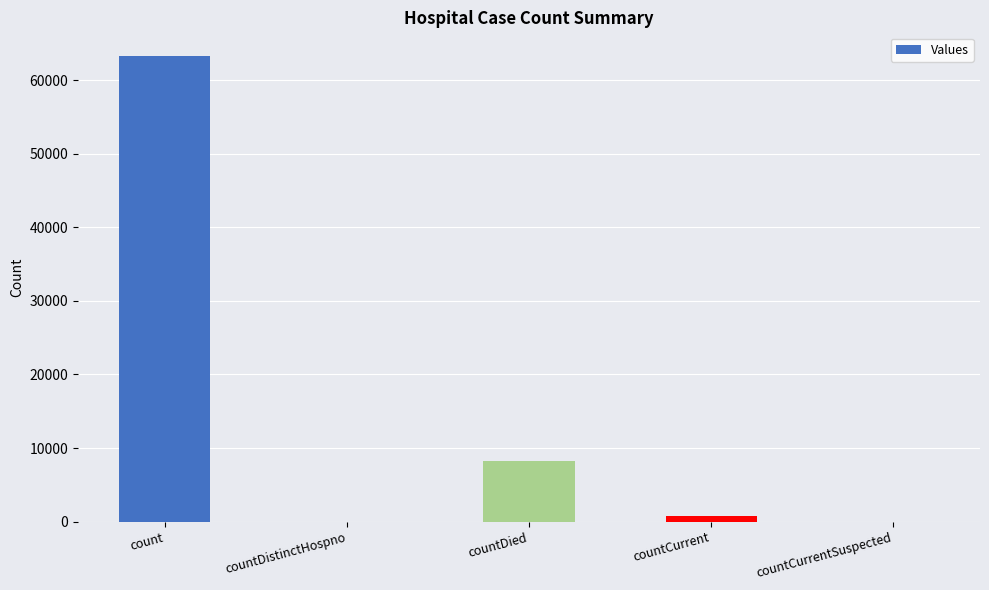

What is the maximum value shown in the chart?

63330